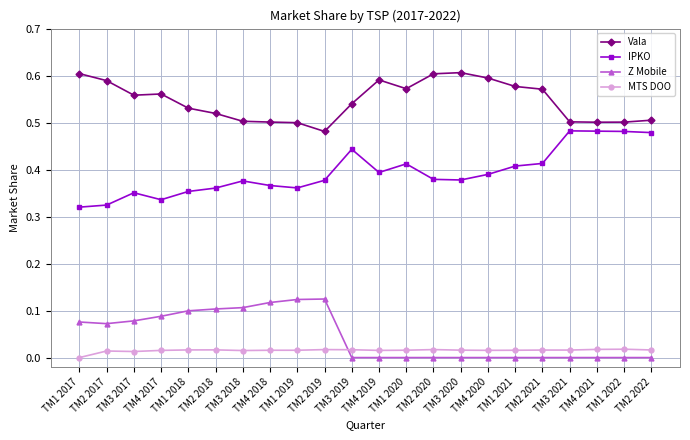

What is the label of the 17th point from the right?

TM2 2018